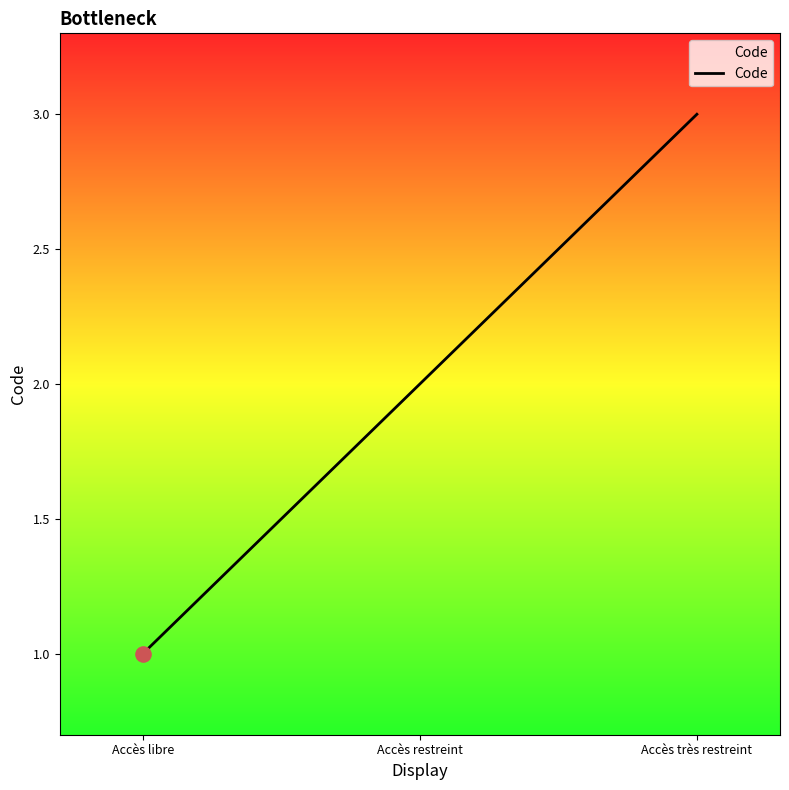

Approximately how many times larger is the value at Accès libre compared to Accès restreint?

0.5